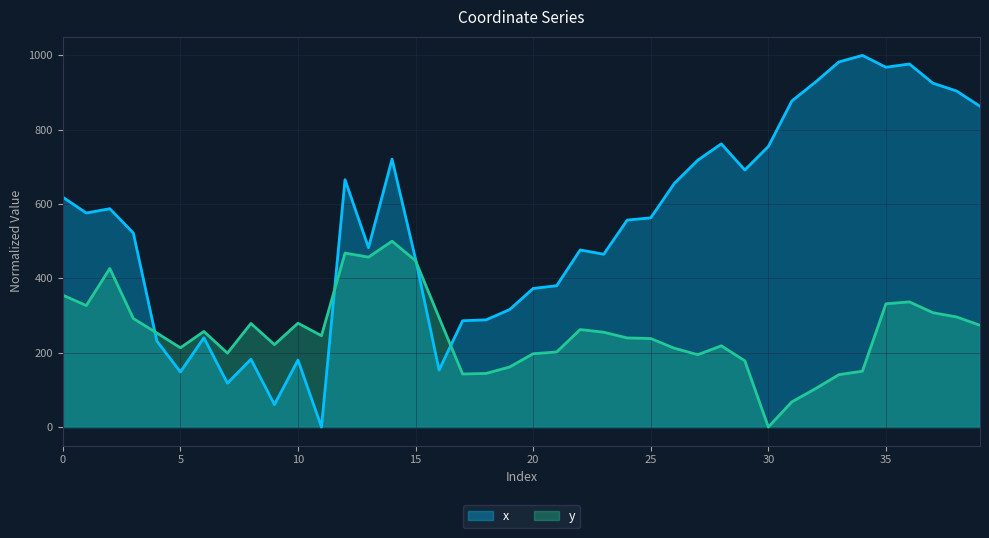

Read the x value at 17.

286.0